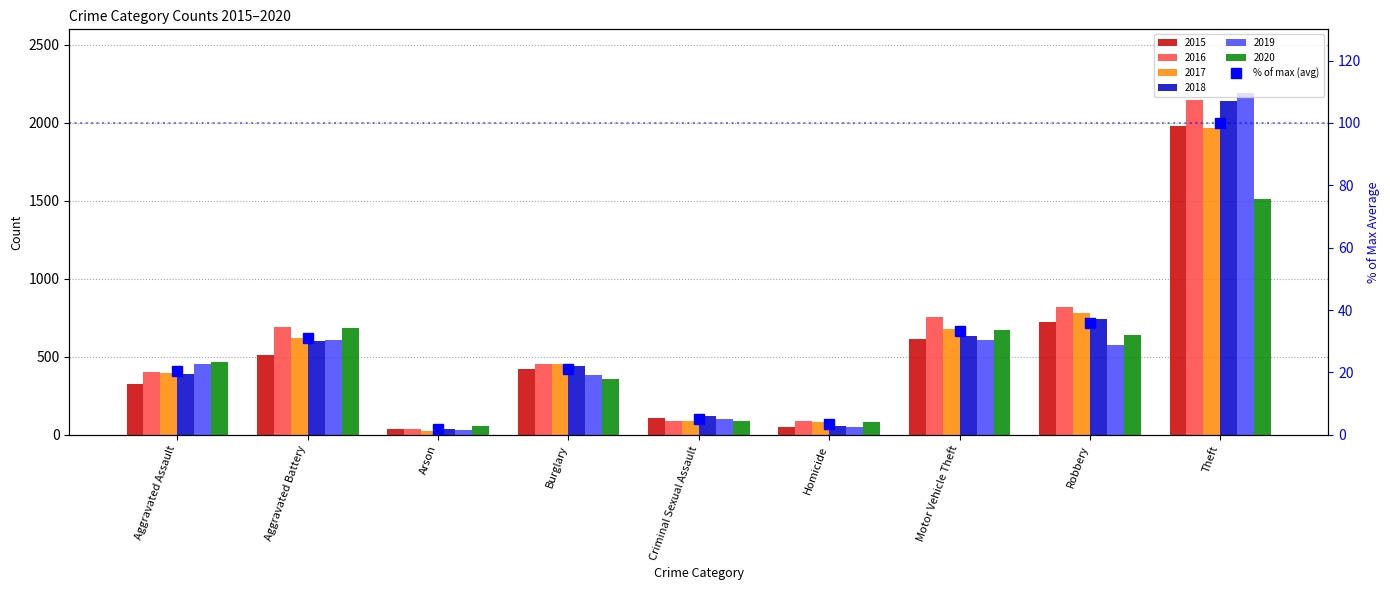

What is the difference between the values at Theft and Criminal Sexual Assault?

95.0